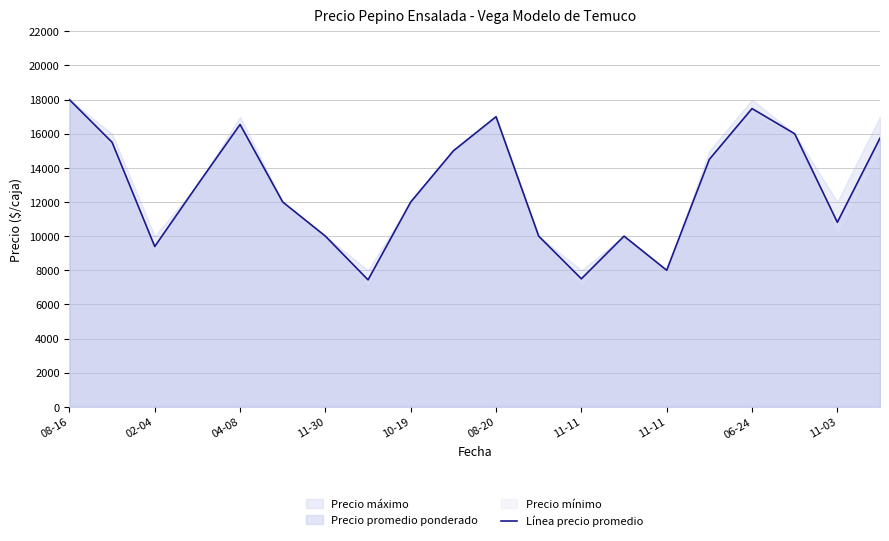

Which label corresponds to the smallest value in the chart?

11-11